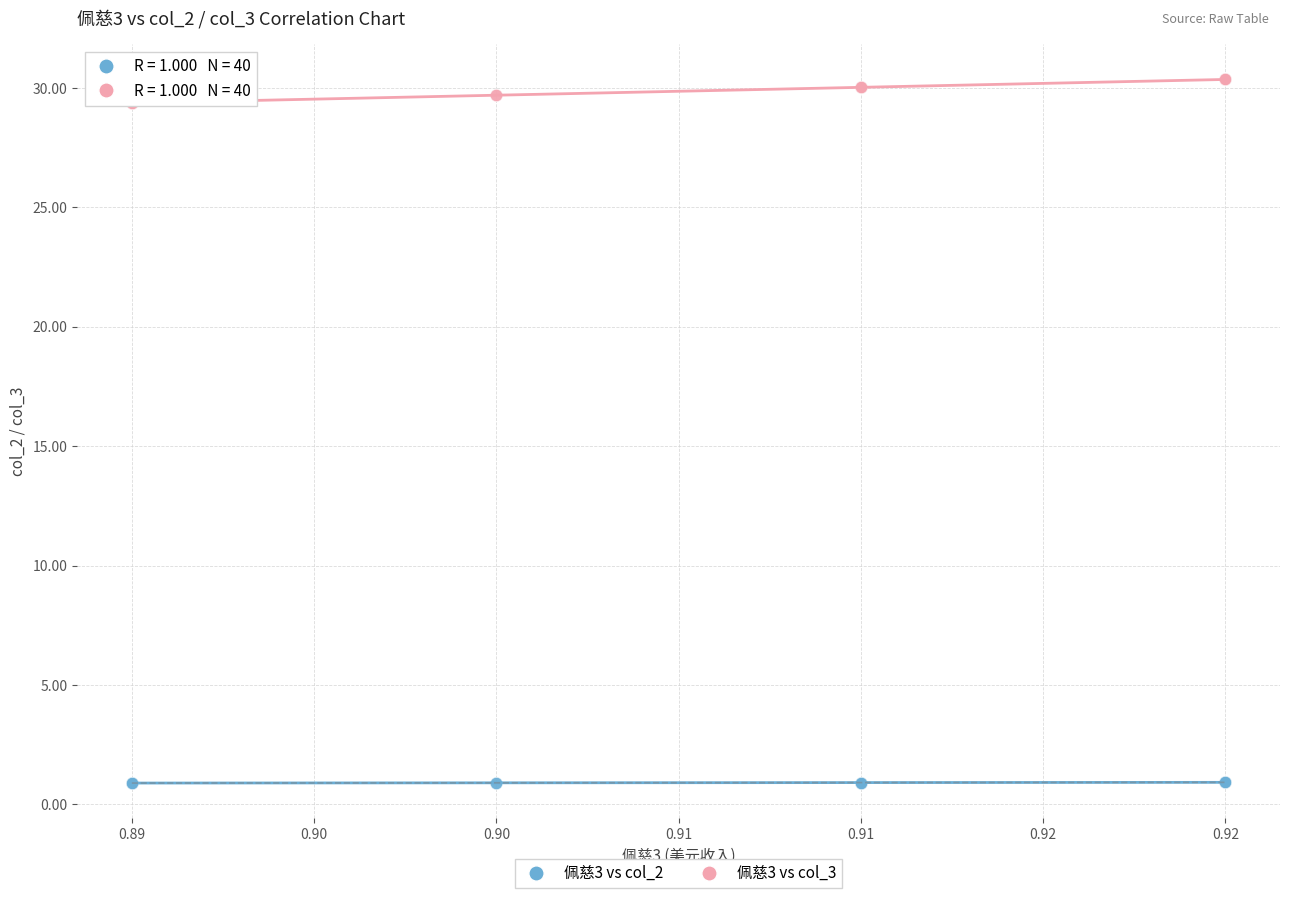

Which series has the widest spread of Y values?

佩慈3 vs col_3